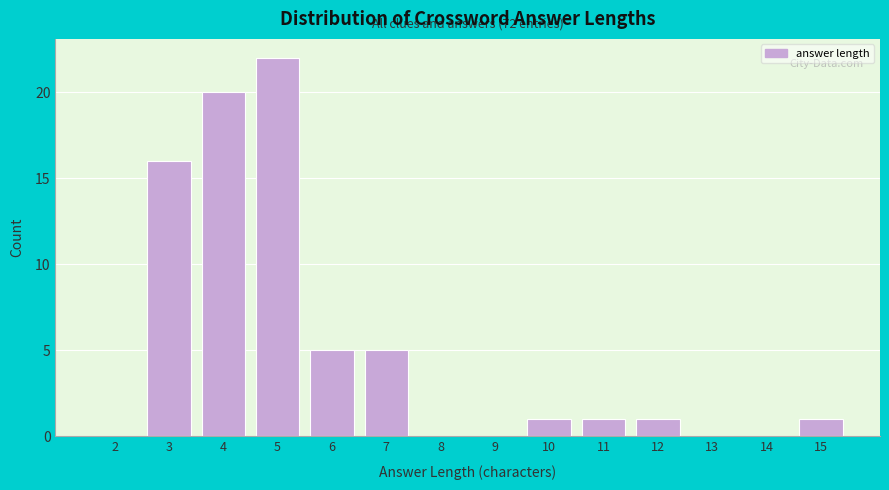

Reading left to right, list all the values displayed in this chart.

2=0	3=16	4=20	5=22	6=5	7=5	8=0	9=0	10=1	11=1	12=1	13=0	14=0	15=1